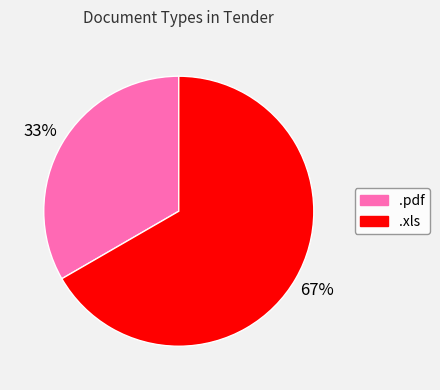

True or false: .pdf accounts for 26% of the total.

False